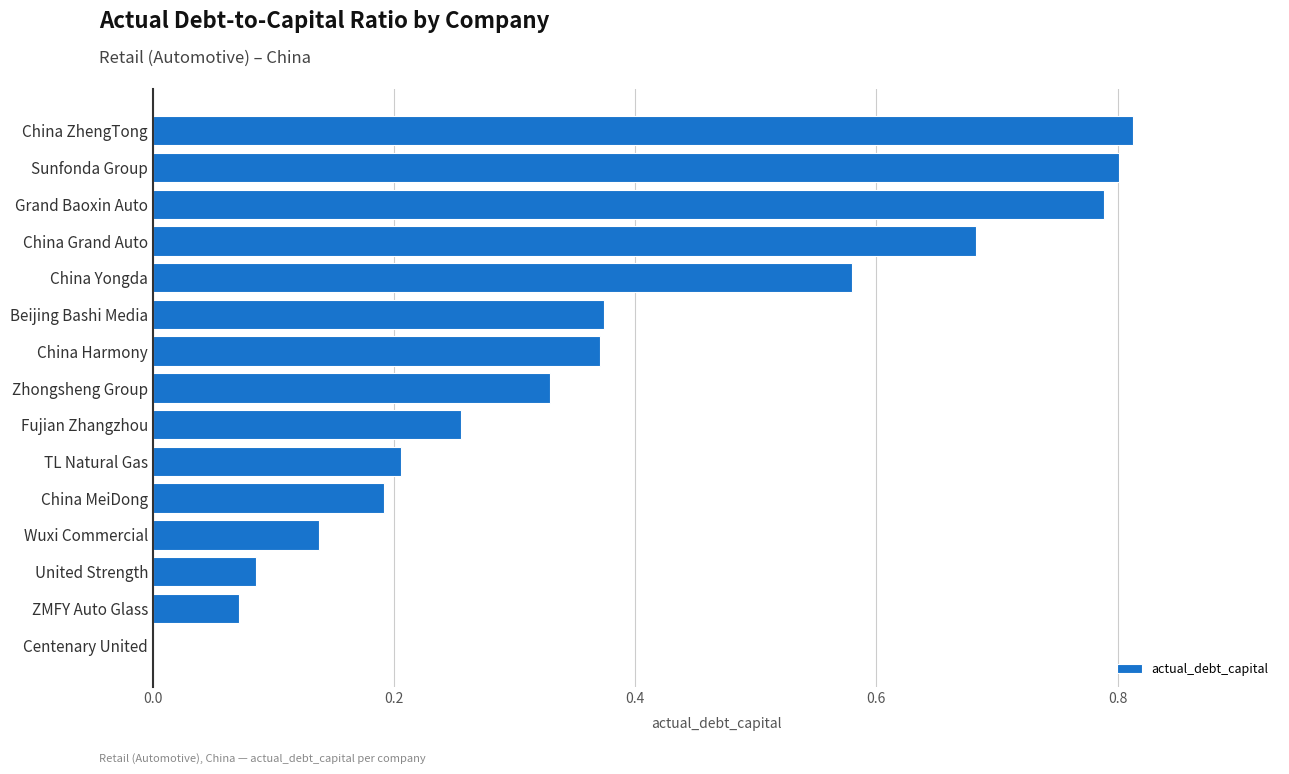

What is the sum of all values?

5.7